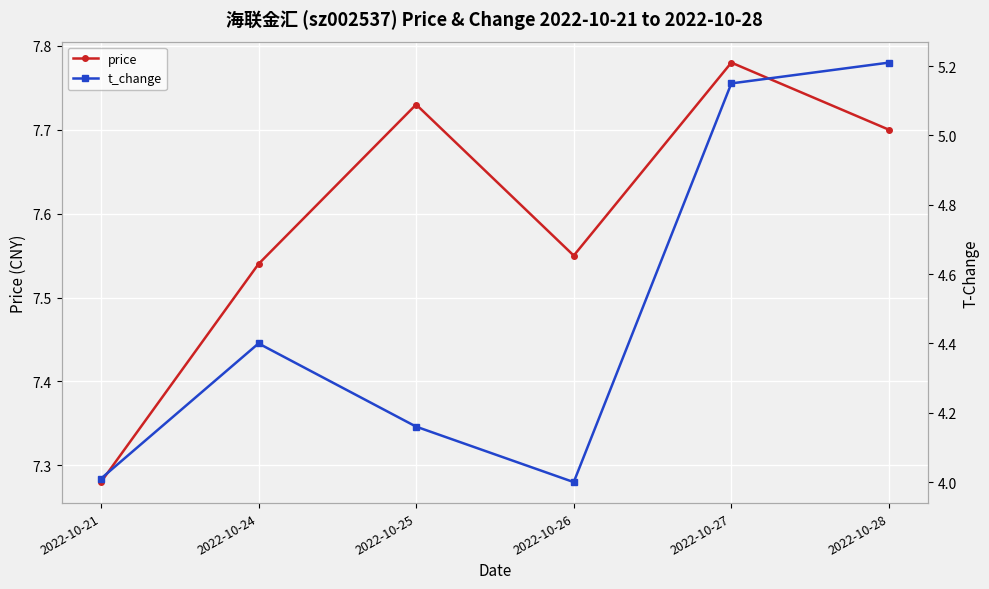

What is the sum of all t_change values?

26.9